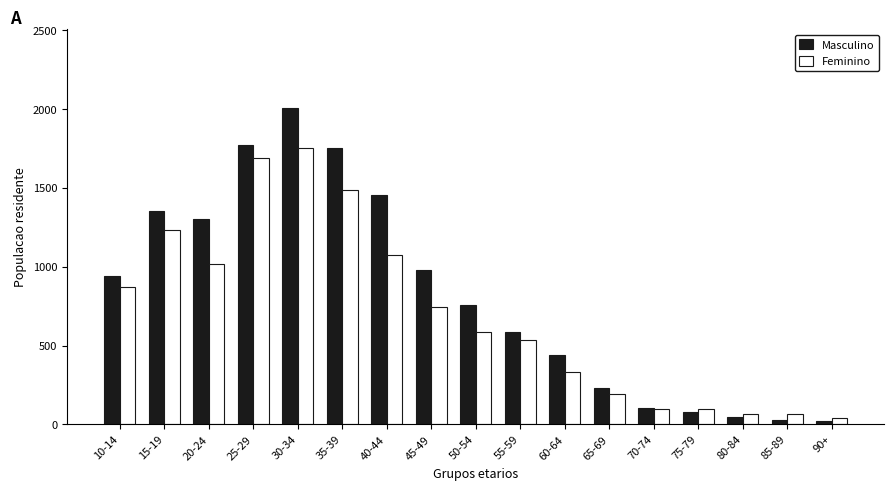

At 50-54, list the series in order from smallest to largest.

Feminino, Masculino